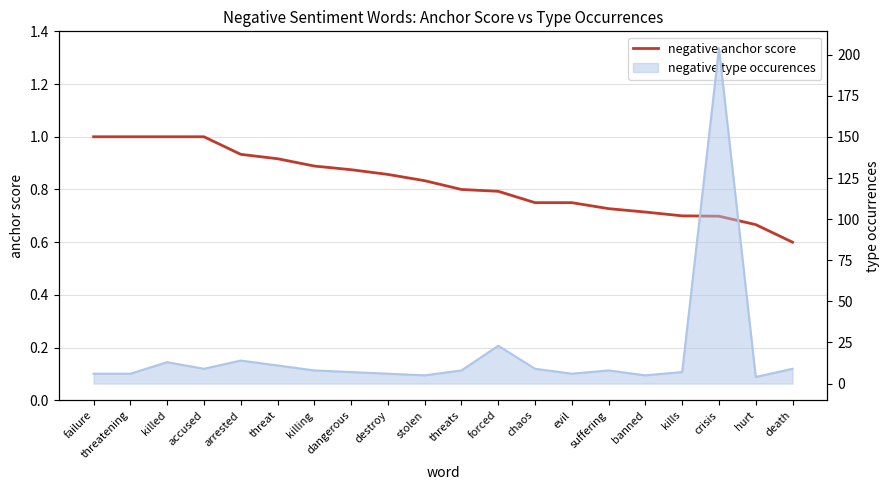

What is the difference between the second highest and second lowest values?

0.3